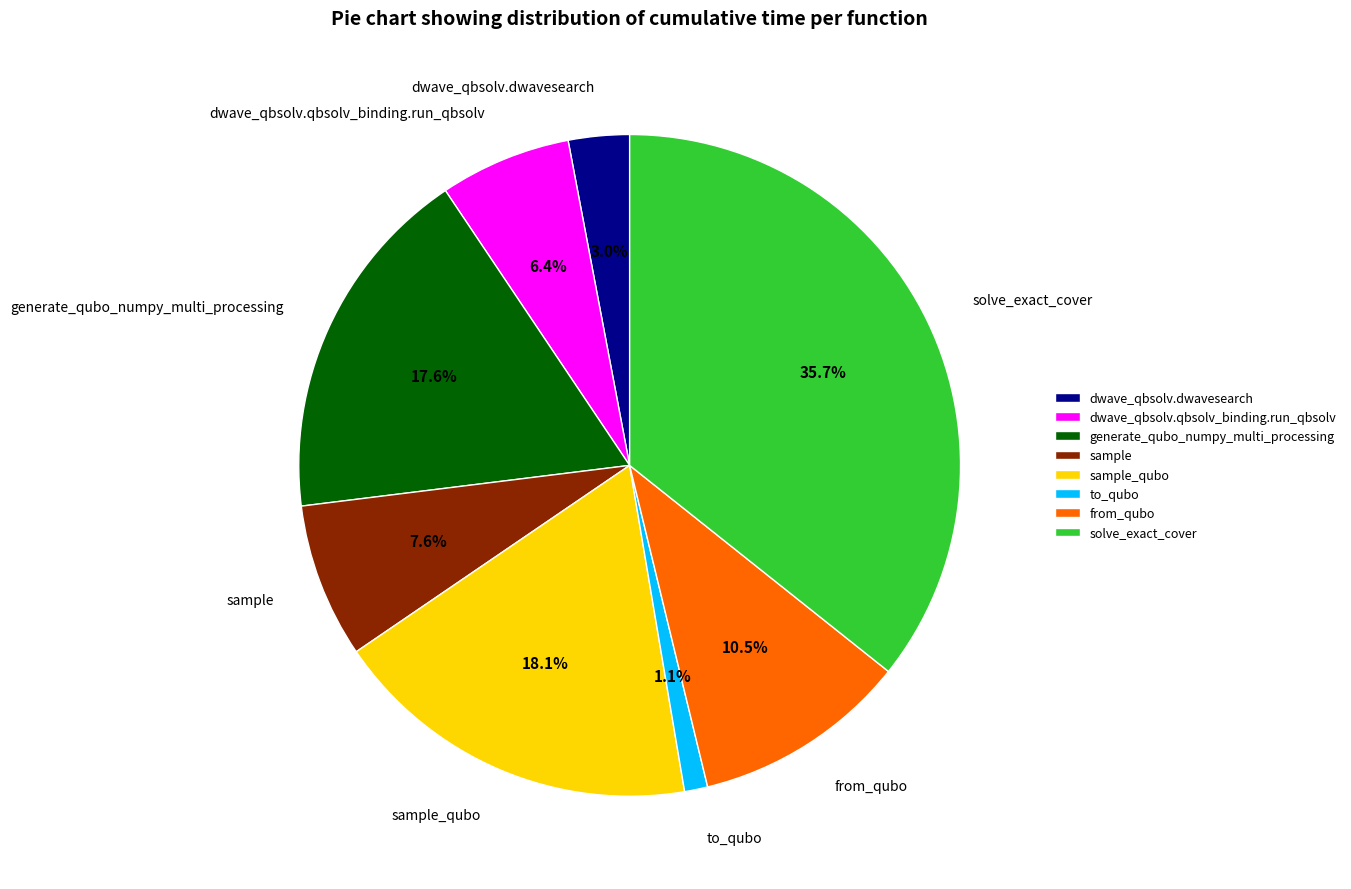

Does generate_qubo_numpy_multi_processing account for over 50% of the chart?

No